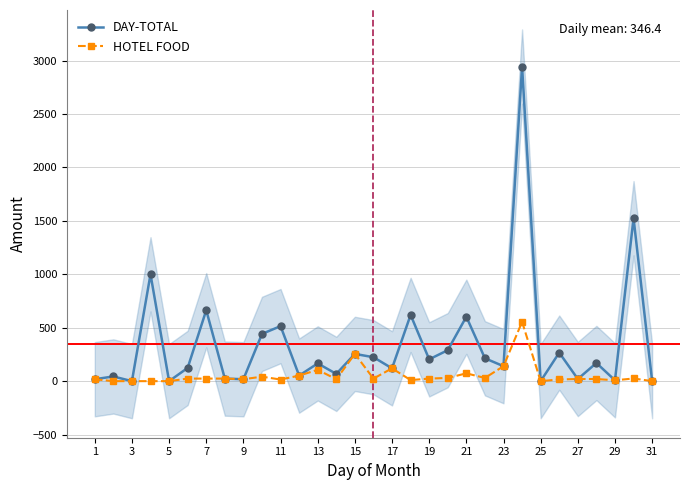

What is the maximum value for HOTEL FOOD?

555